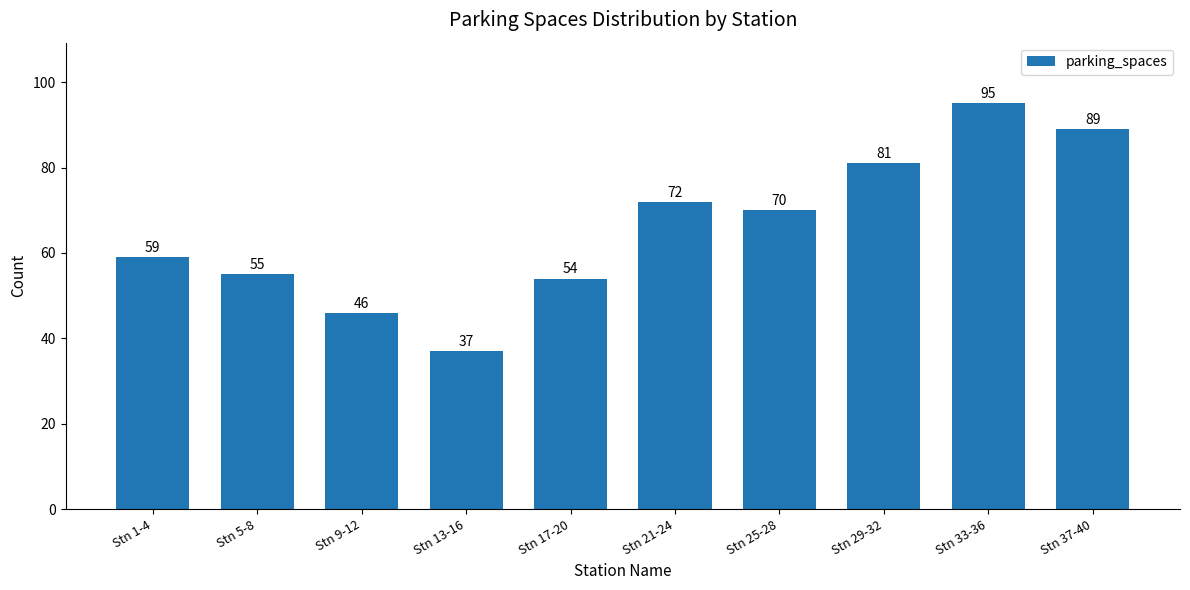

Are the bars grouped side by side (vs. stacked)?

No